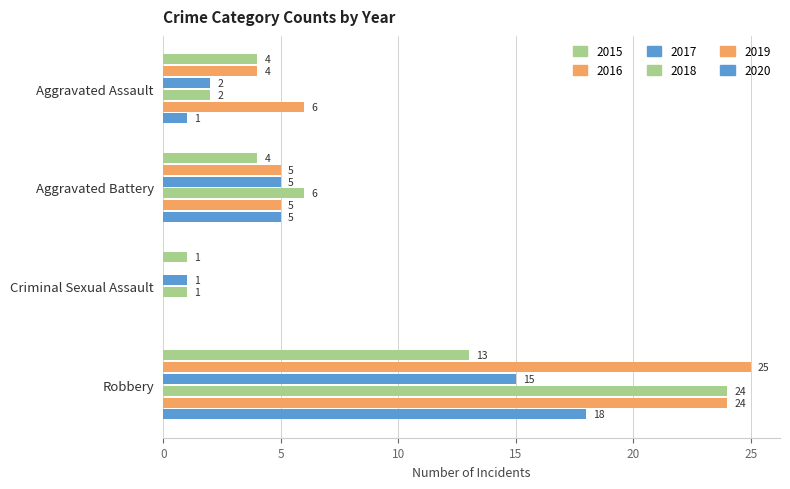

Count the number of categories in the chart.

4